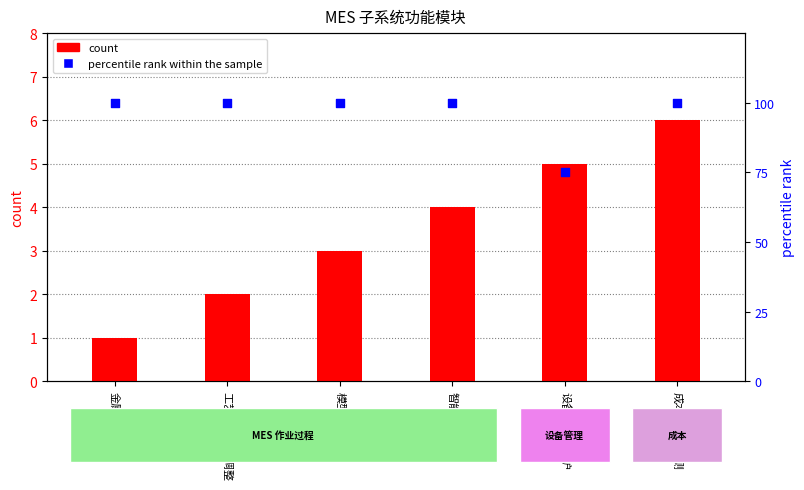

At which category is the sum across all series the highest?

成本分析与预测